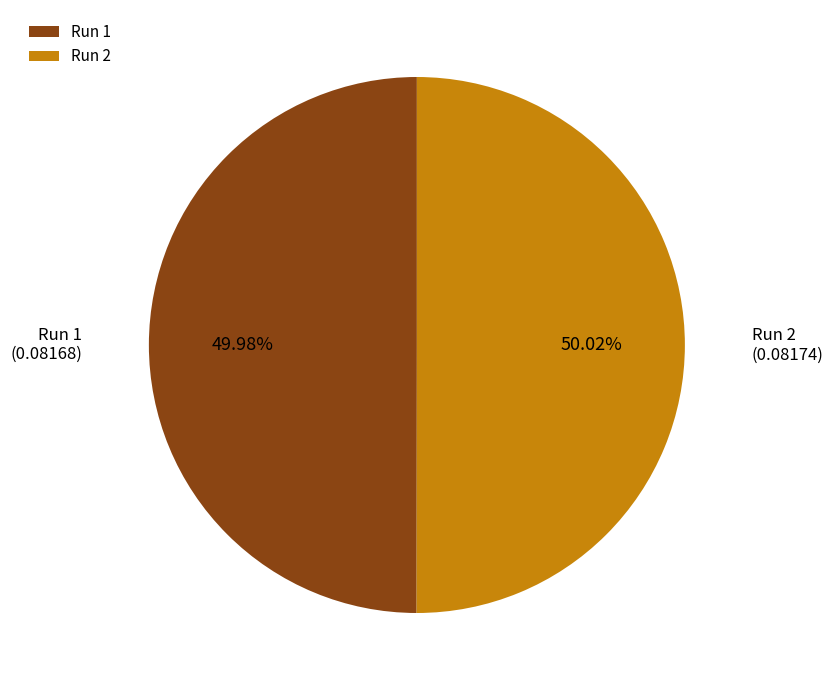

To the nearest percent, what portion does Run 2 represent?

50%